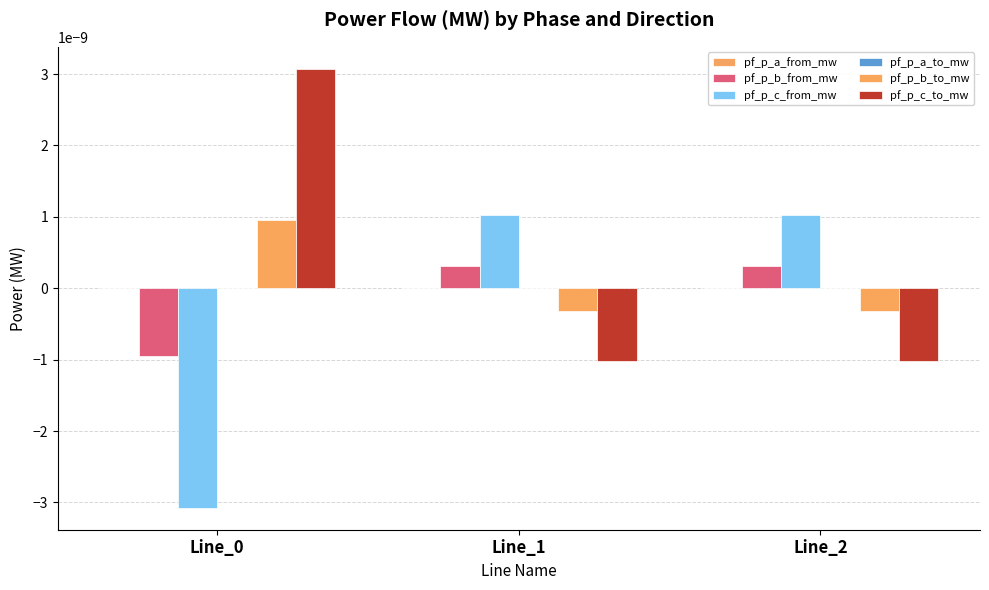

True or false: pf_p_c_from_mw has a value of -0.0 at Line_0.

True